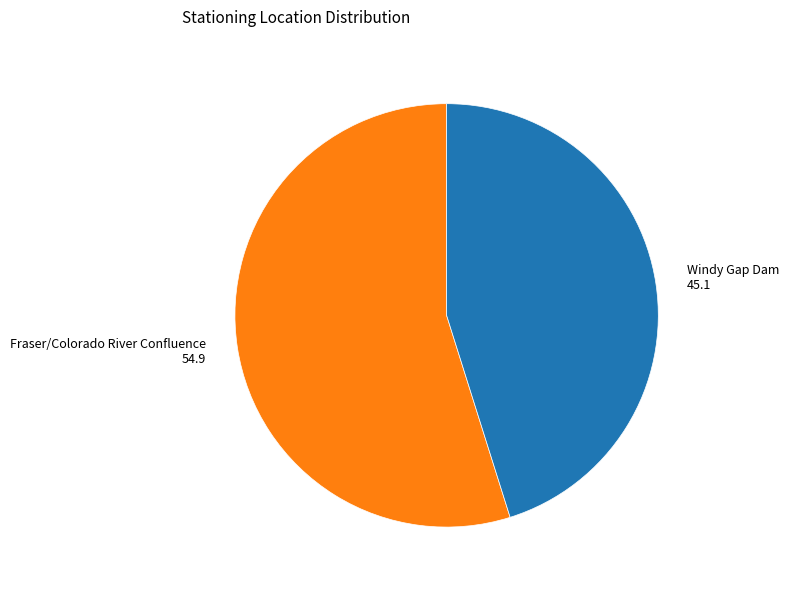

Does Windy Gap Dam represent more than half of the total?

No